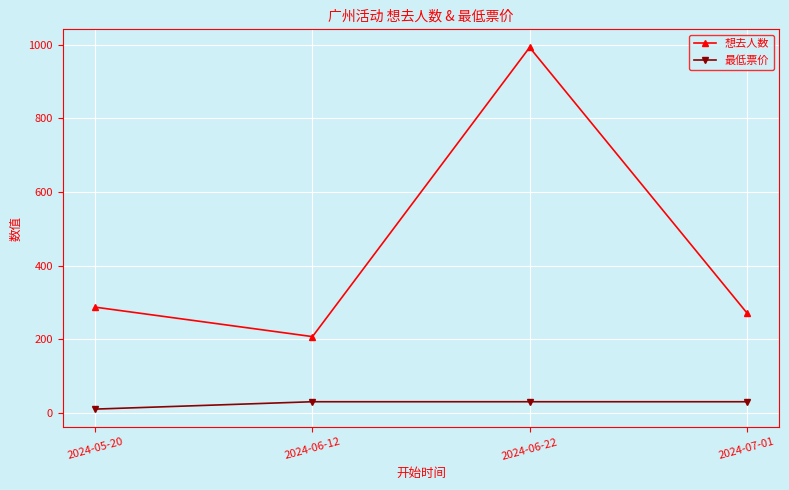

Which label corresponds to the smallest value in the chart?

2024-05-20